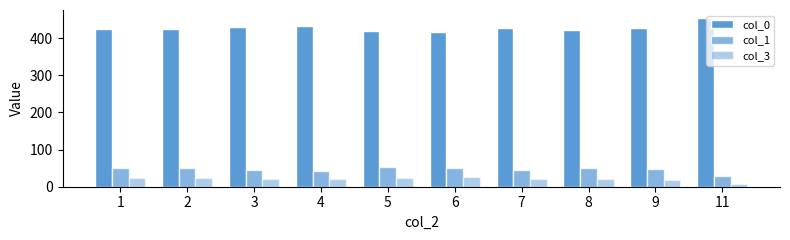

What is the value of the col_3 bar at the 1st from the left?

24.2